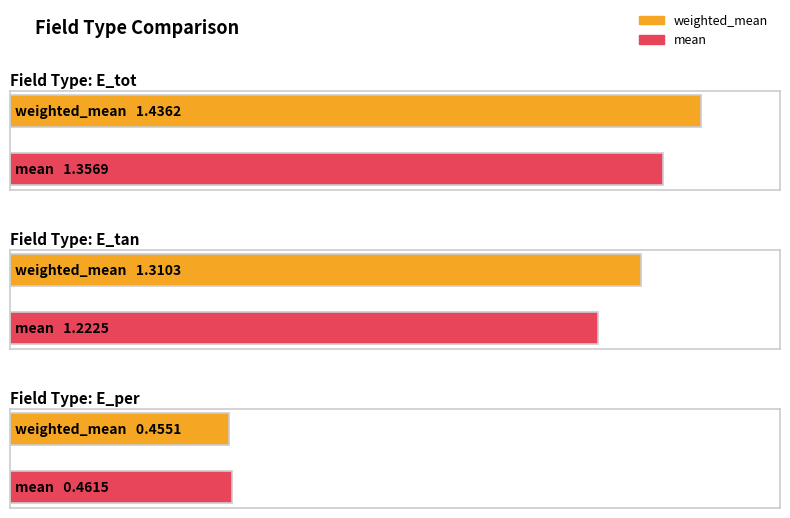

The weighted_mean series shows 0.3 at E_per. True or false?

False